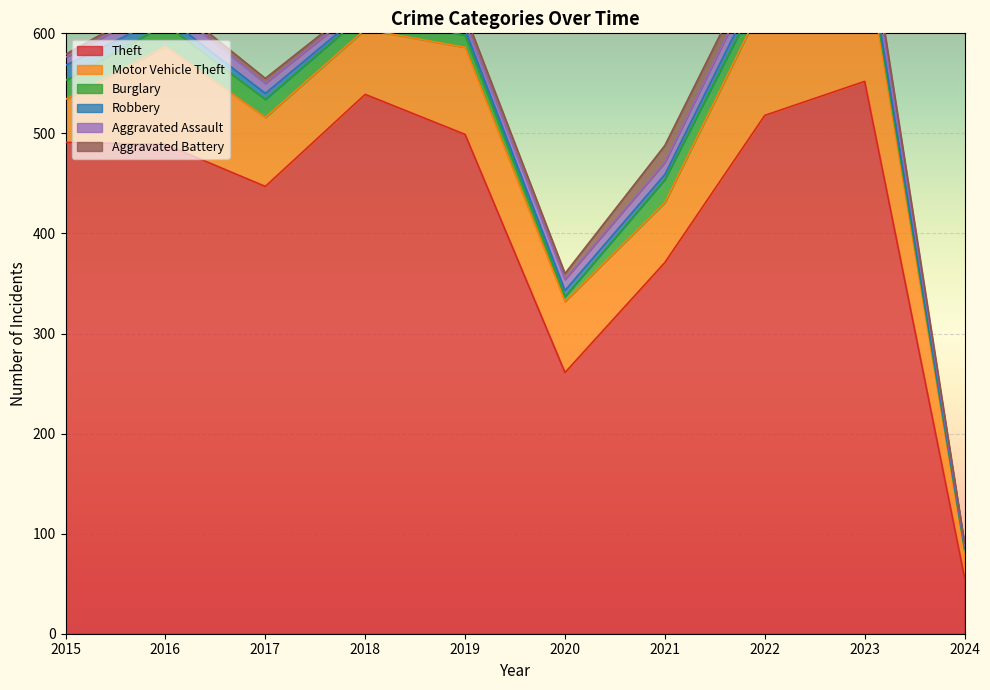

Which has a higher value, 2024 or 2019?

2019